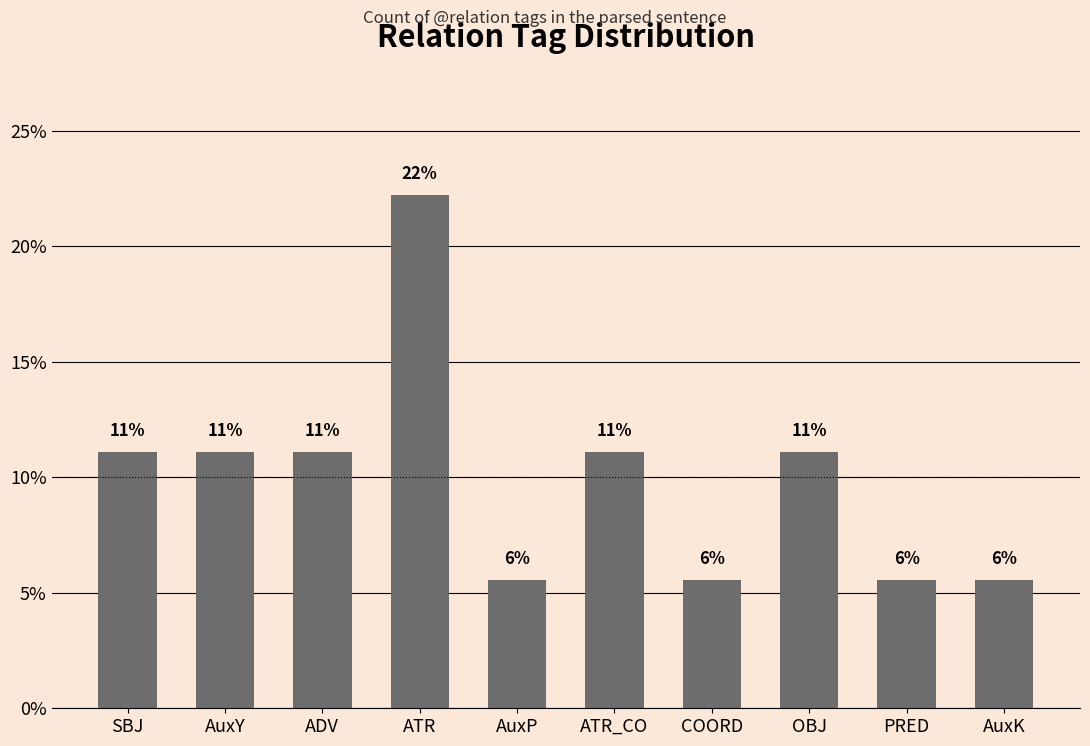

Reading left to right, what are all the values shown in this chart?

SBJ=11.1	AuxY=11.1	ADV=11.1	ATR=22.2	AuxP=5.6	ATR_CO=11.1	COORD=5.6	OBJ=11.1	PRED=5.6	AuxK=5.6